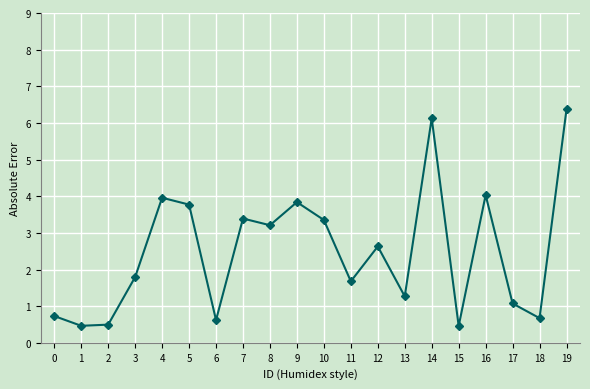

At which category does the data reach its first local peak?

4